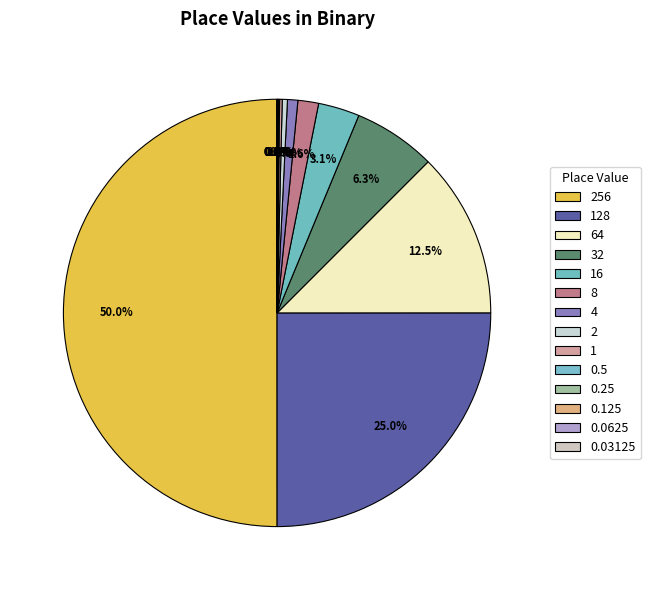

What is the total percentage of 256 and 0.125?

50.0%